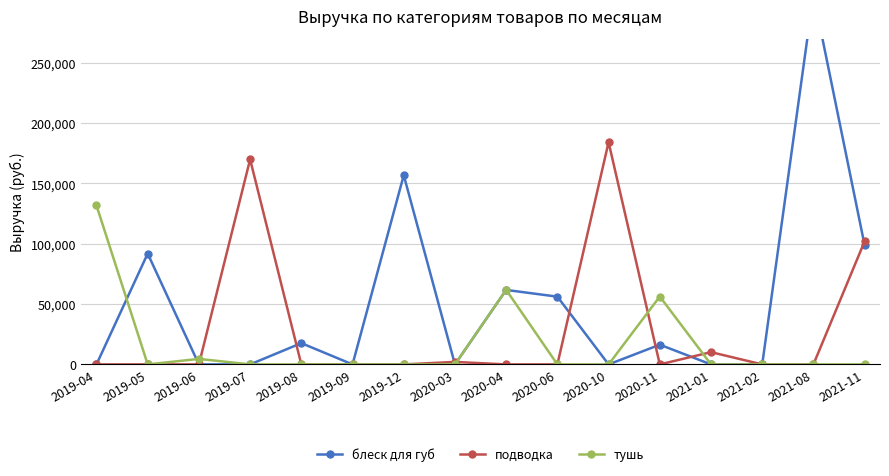

At which label is тушь closest to 65885?

2020-04